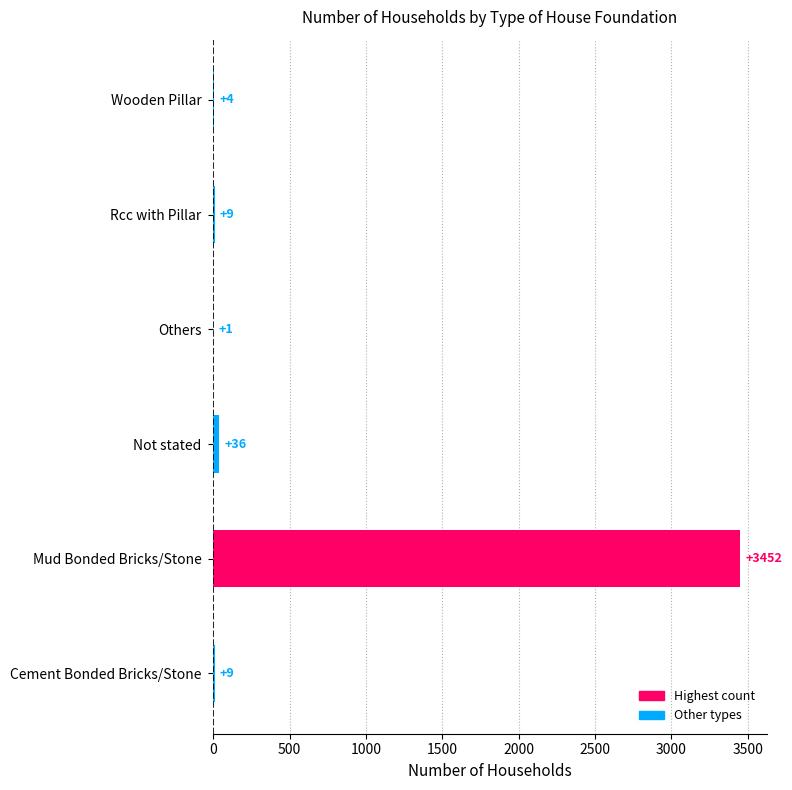

Which has a higher value, Rcc with Pillar or Others?

Rcc with Pillar